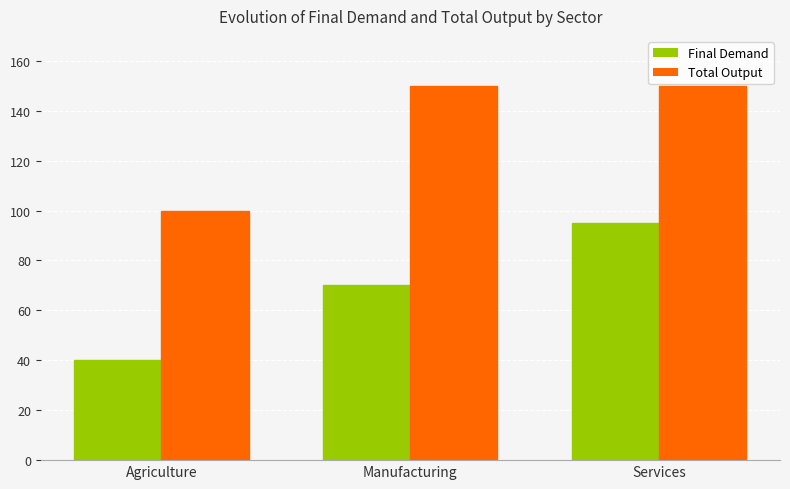

What is the average value of the Total Output series?

133